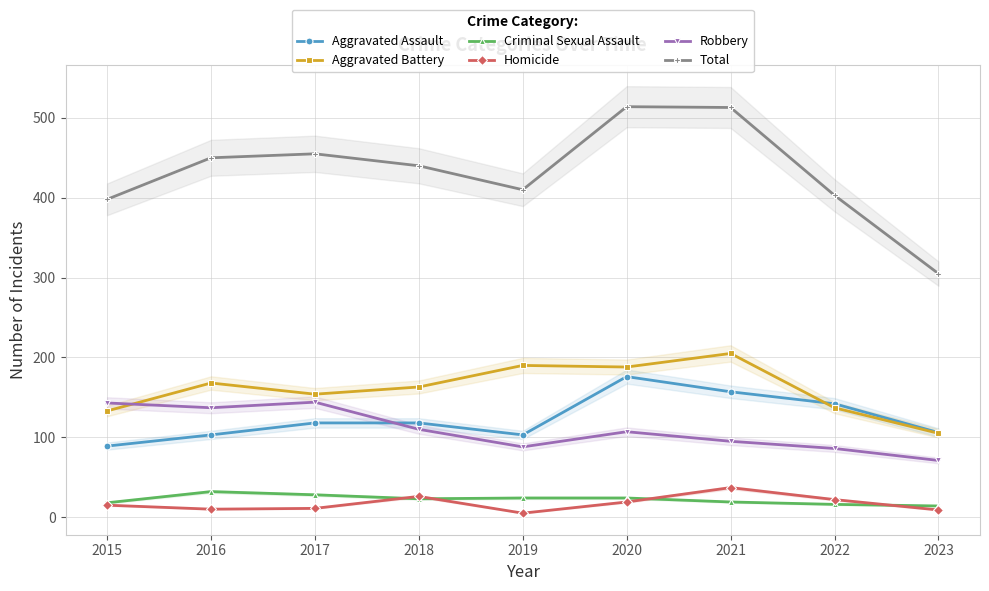

What is the difference between the maximum and minimum values in the Robbery series?

73